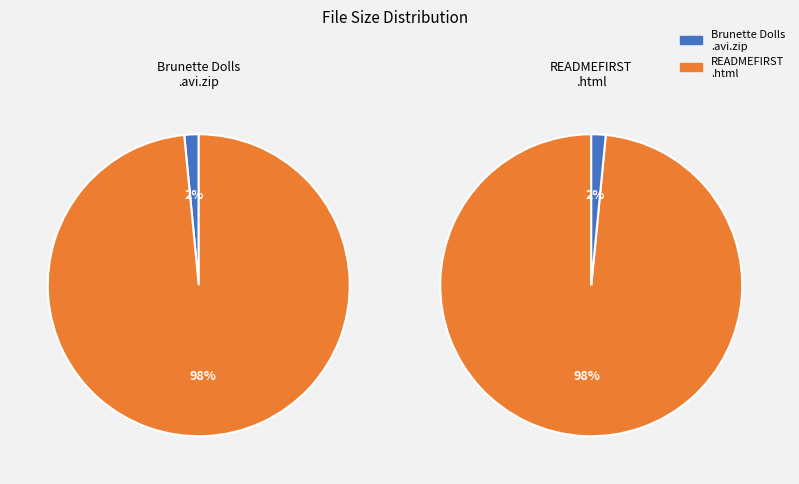

How much of the chart is everything except /READMEFIRST.html?

1.5%